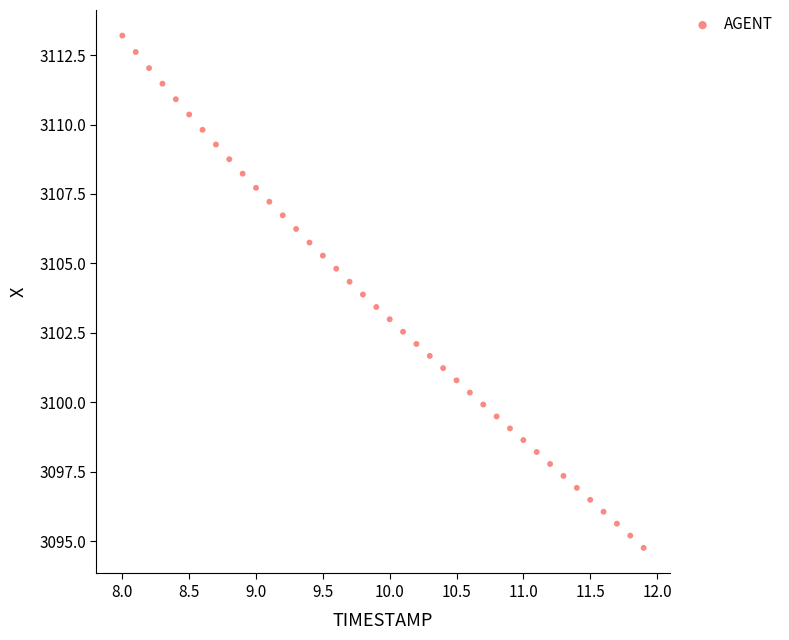

What is the range of X values (max minus min)?

3.9